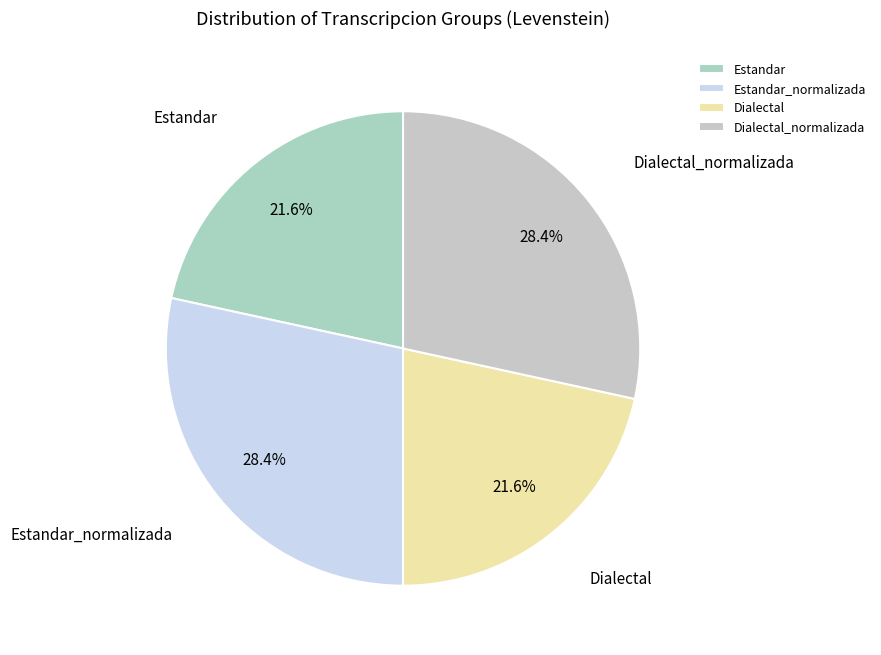

What percentage do Estandar and Dialectal_normalizada together represent?

50.0%